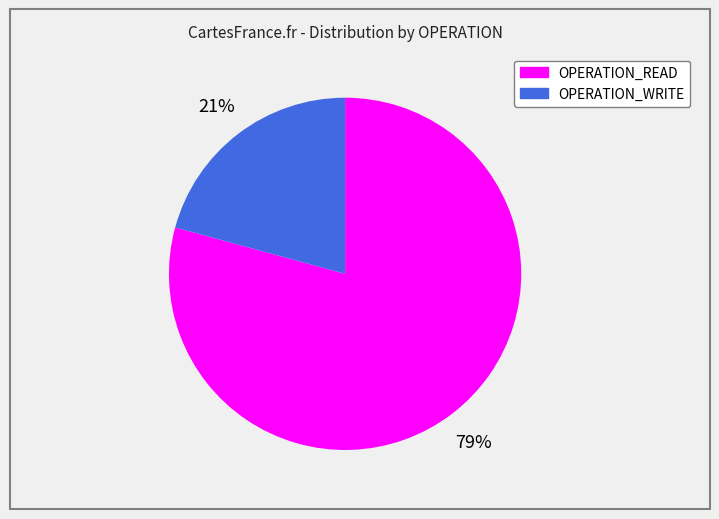

Which has a higher value, OPERATION_READ or OPERATION_WRITE?

OPERATION_READ